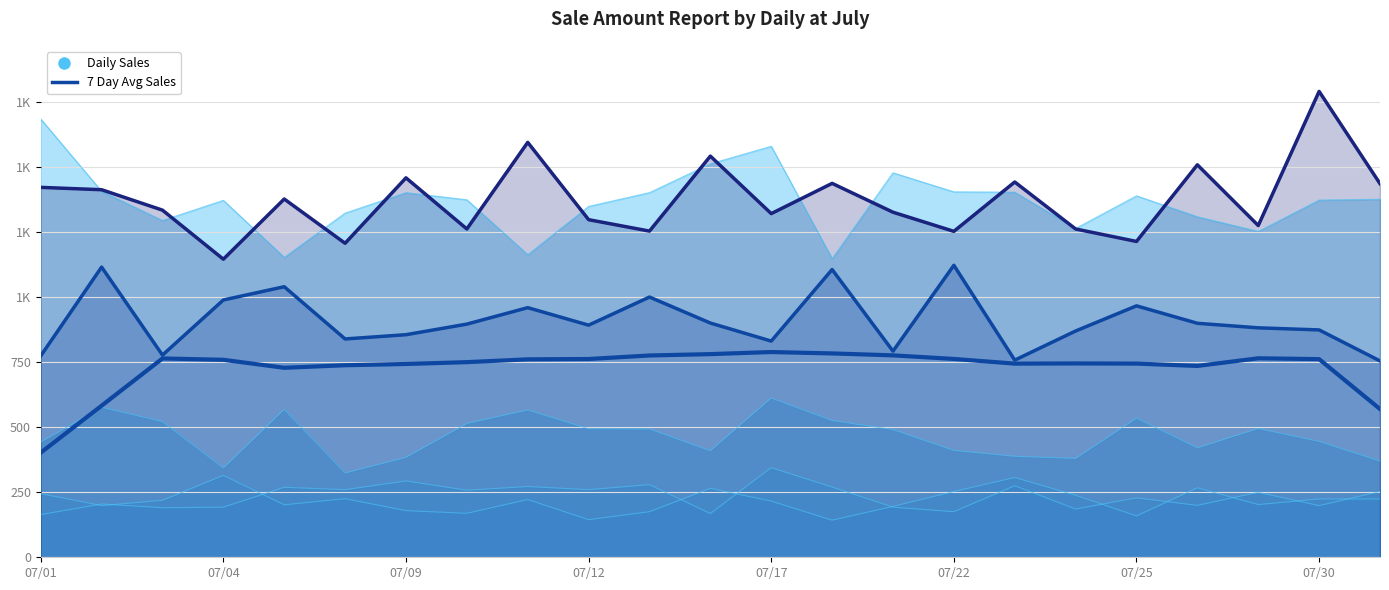

Does the chart have visible grid lines?

Yes